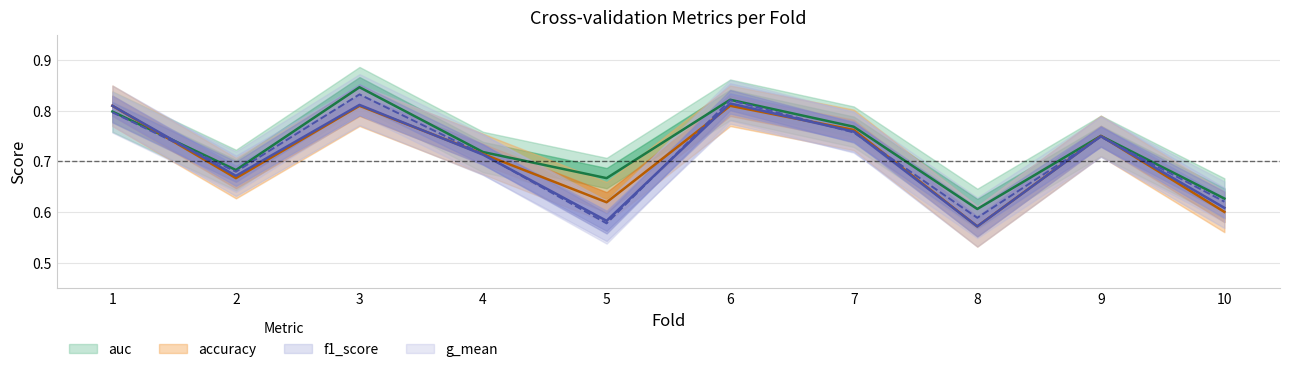

Reading left to right, what are all the values shown in this chart?

accuracy: 1=0.8	2=0.7	3=0.8	4=0.7	5=0.6	6=0.8	7=0.8	8=0.6	9=0.8	10=0.6
auc: 1=0.8	2=0.7	3=0.8	4=0.7	5=0.7	6=0.8	7=0.8	8=0.6	9=0.8	10=0.6
f1_score: 1=0.8	2=0.7	3=0.8	4=0.7	5=0.6	6=0.8	7=0.8	8=0.6	9=0.7	10=0.6
g_mean: 1=0.8	2=0.7	3=0.8	4=0.7	5=0.6	6=0.8	7=0.8	8=0.6	9=0.7	10=0.6